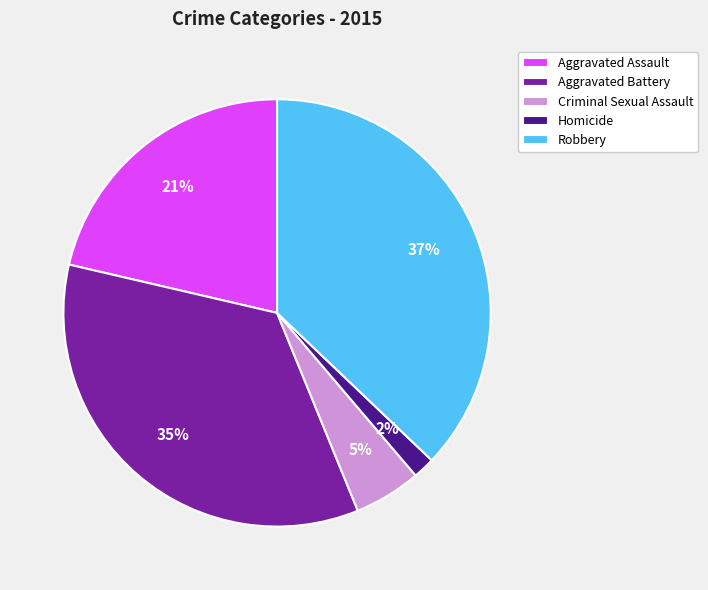

What is the ratio of the value at Aggravated Battery to the value at Robbery?

0.9